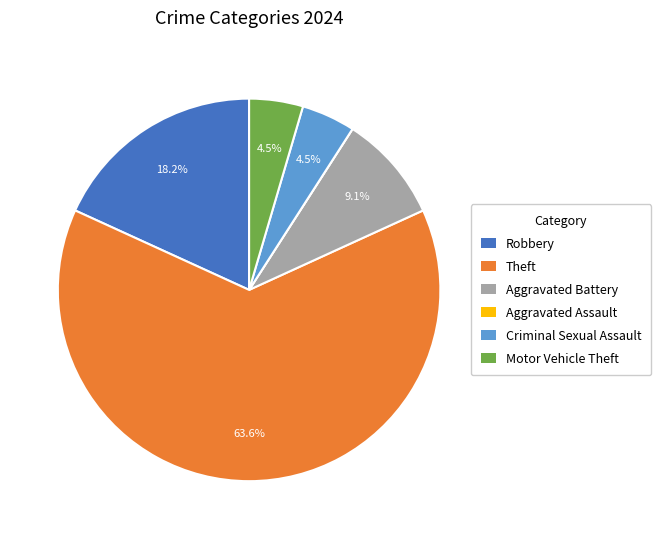

What percentage is the Theft slice, to the nearest percent?

64%